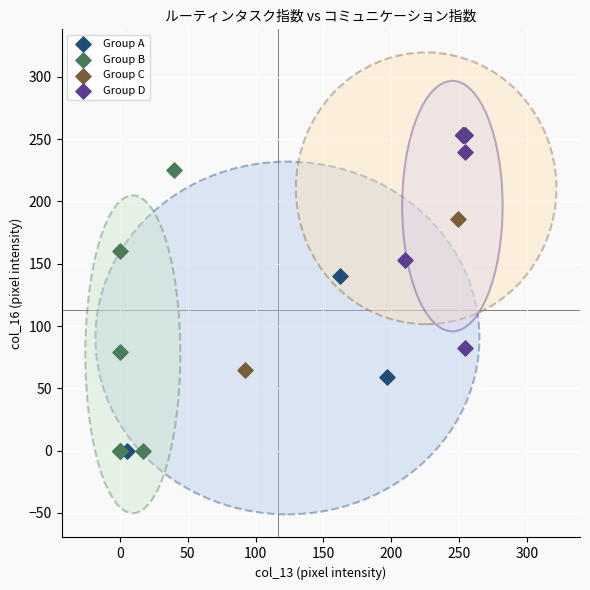

Which series has the widest spread of Y values?

Group A